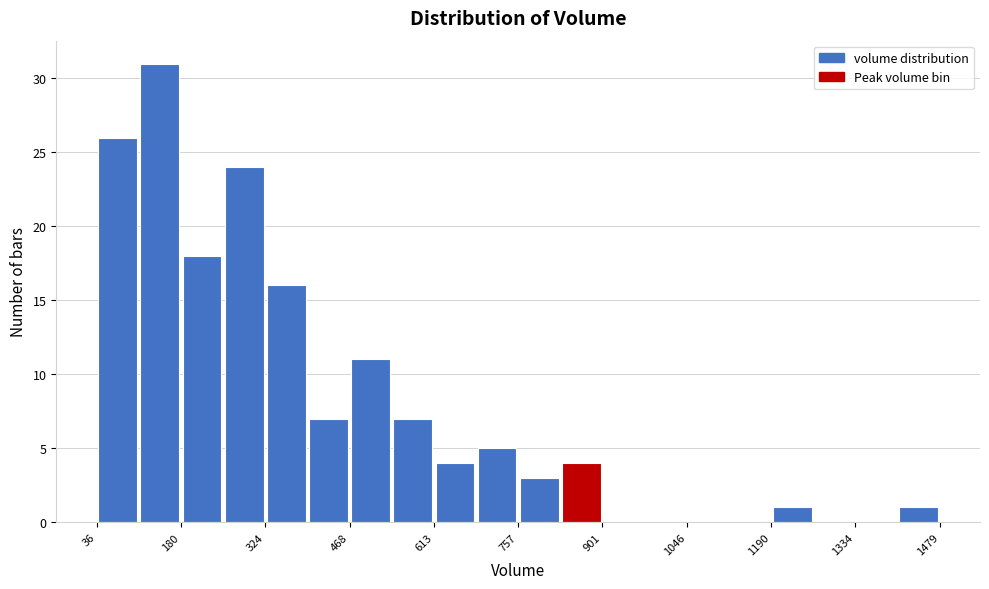

Around what value on the x-axis is the tallest bar? Give the approximate position of its centre, as read against the axis.

140